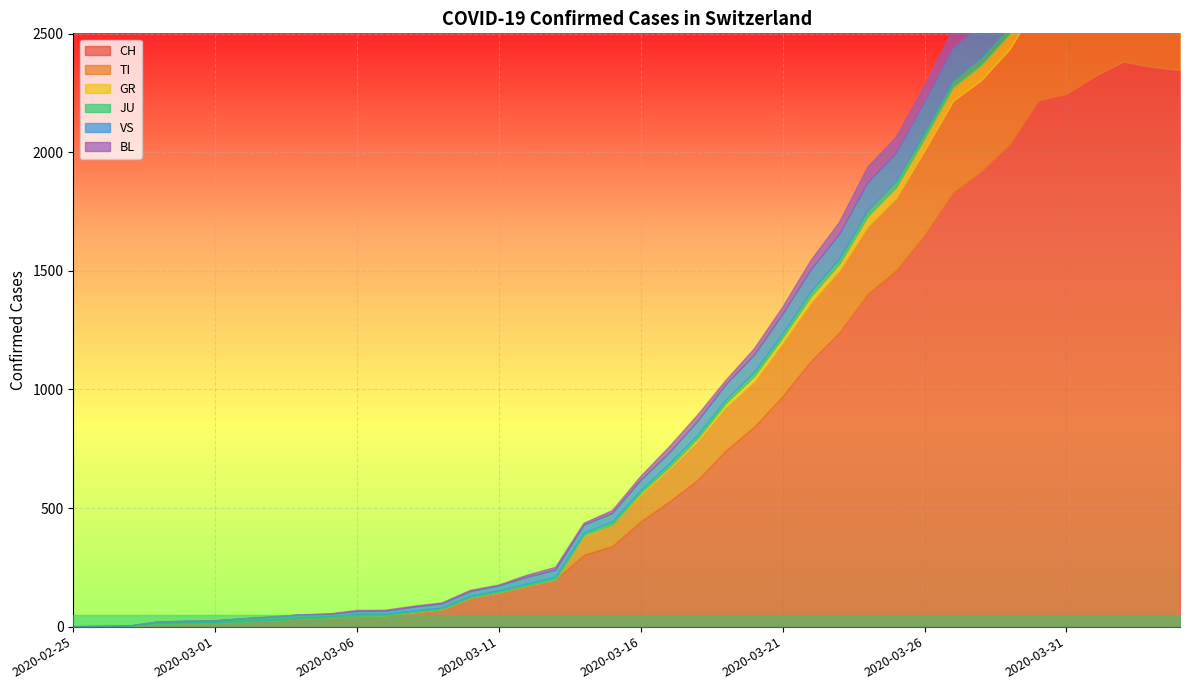

Which category has the highest value in the TI series?

2020-03-30